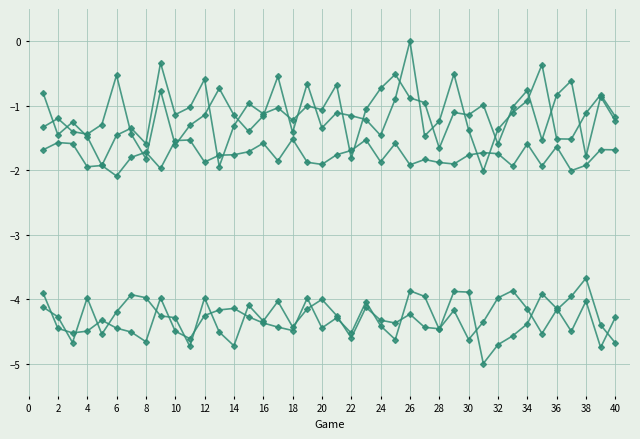

What is the smallest value displayed?

-5.0